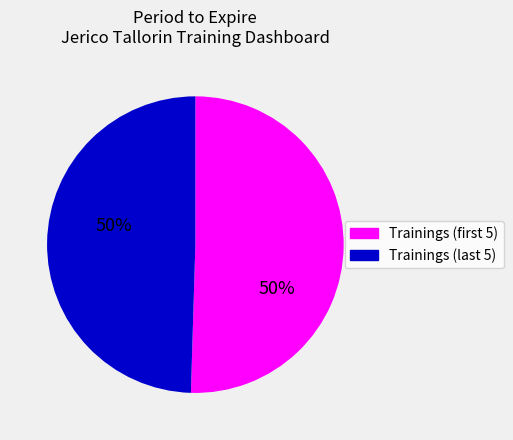

Is there a majority slice in this chart?

Yes